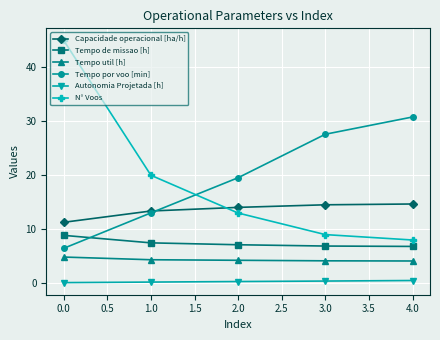

Is this an area chart (filled region under the line)?

No